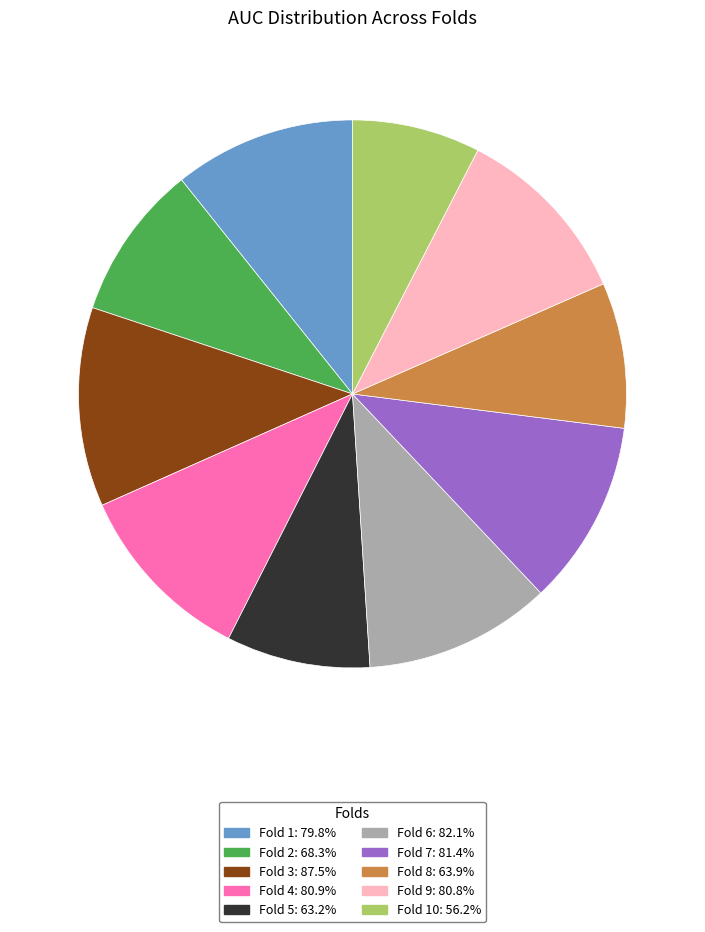

Is there a majority slice in this chart?

No